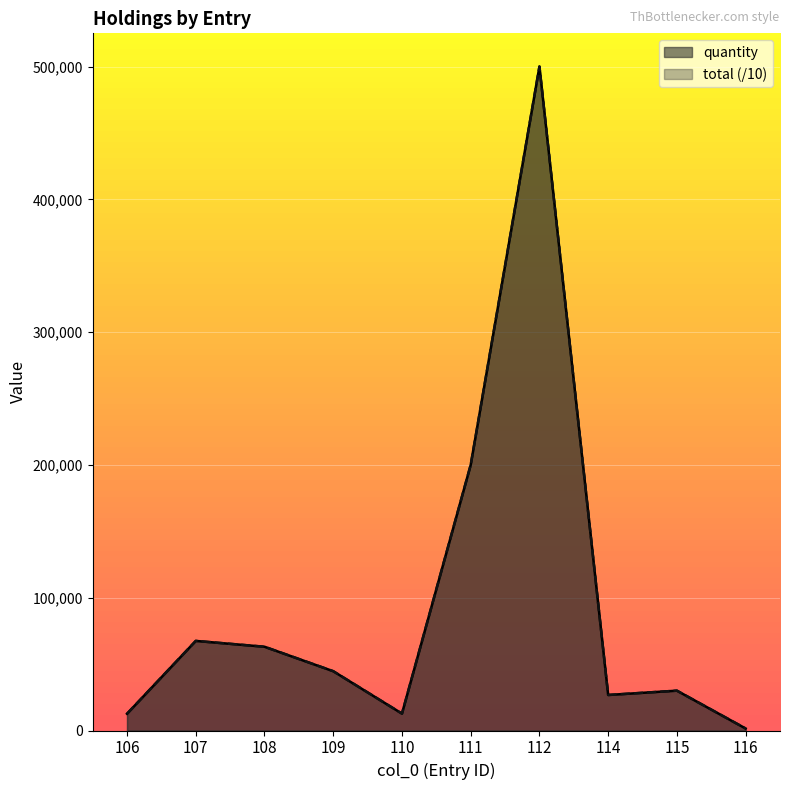

Which series changed the most between 114 and 116?

quantity